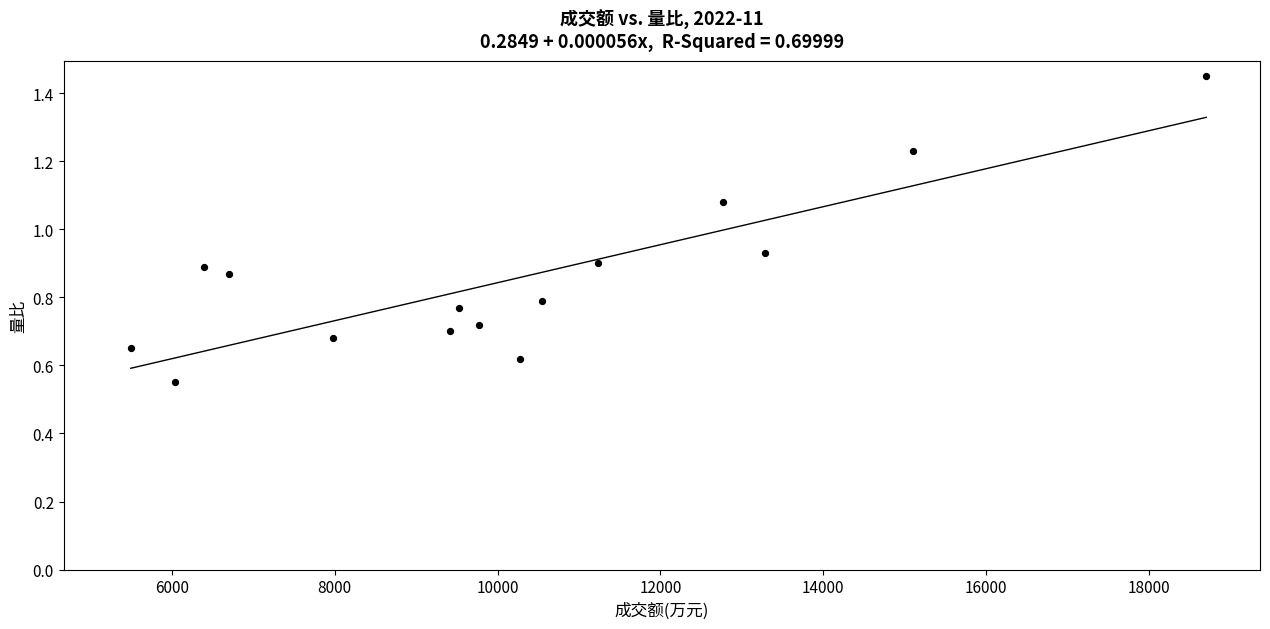

What is the range of X values (max minus min)?

13210.0